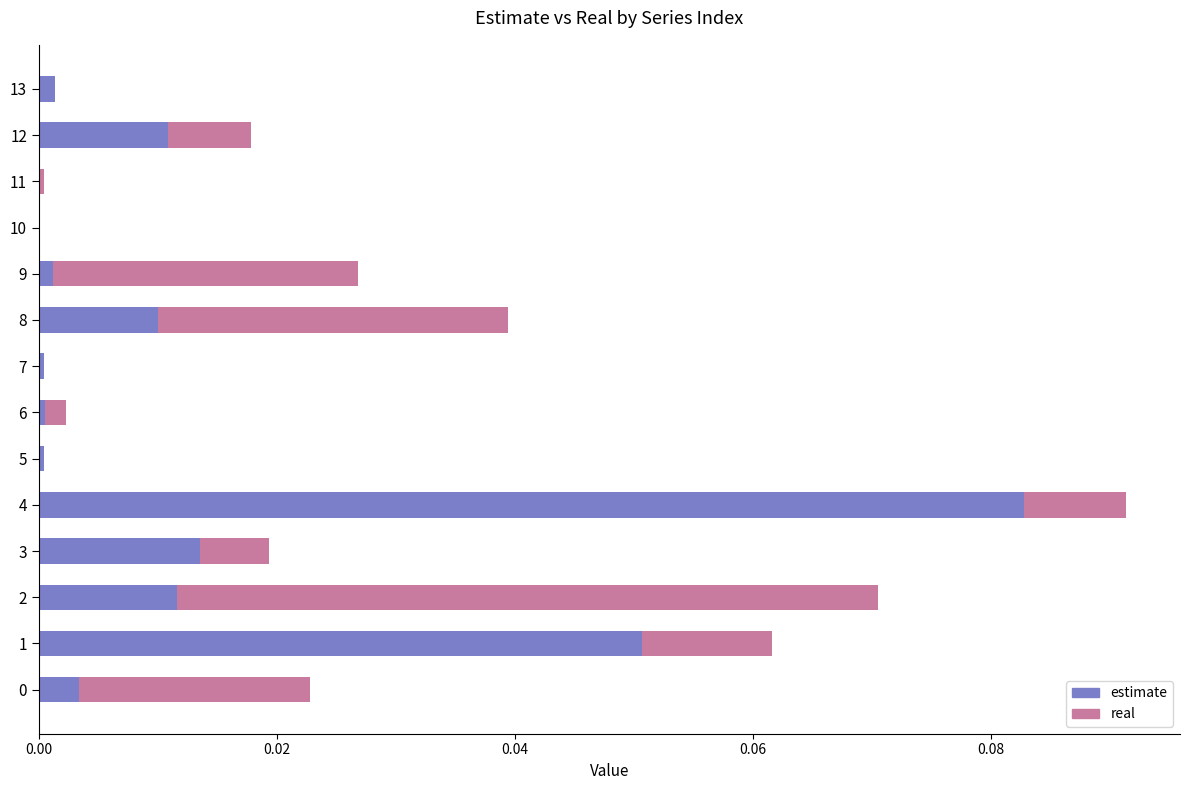

The estimate series shows 0.0 at 13. True or false?

True